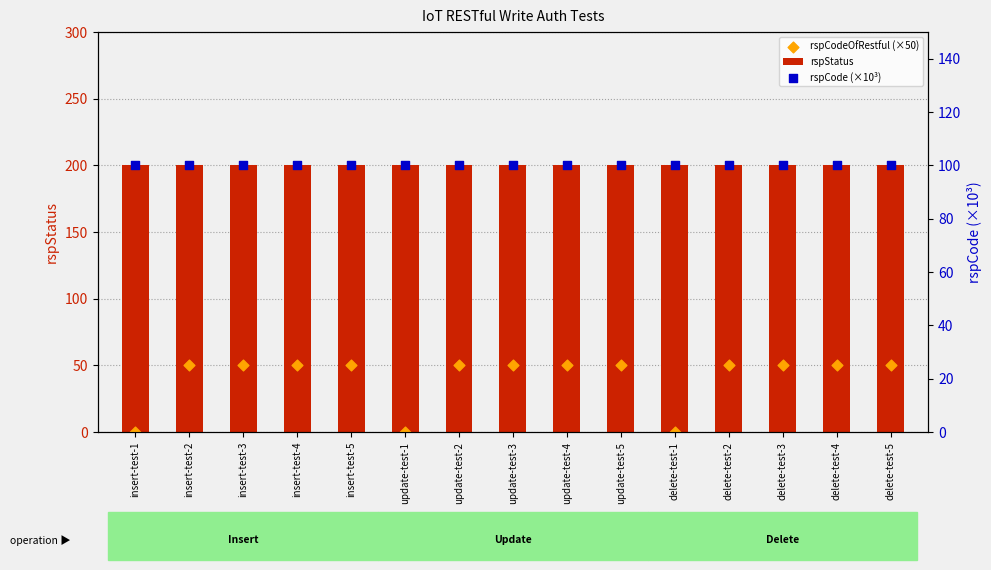

At how many categories does at least one series exceed 45?

15